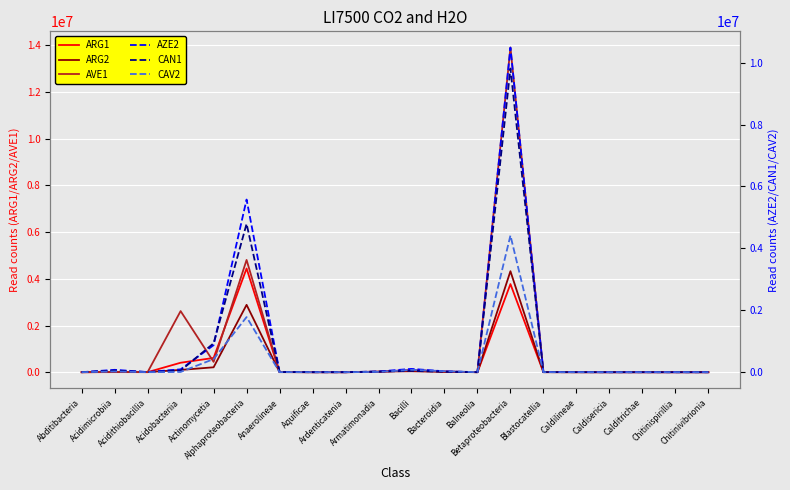

What position from the left is Anaerolineae?

7